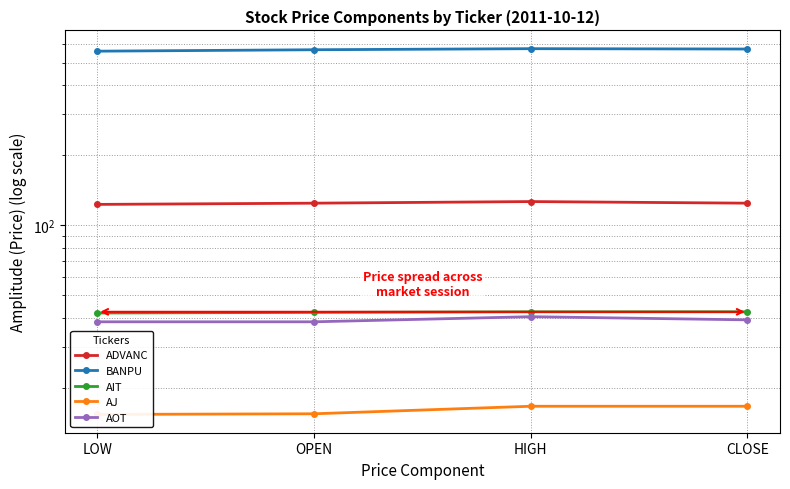

What is the label of the 1st point from the left?

LOW